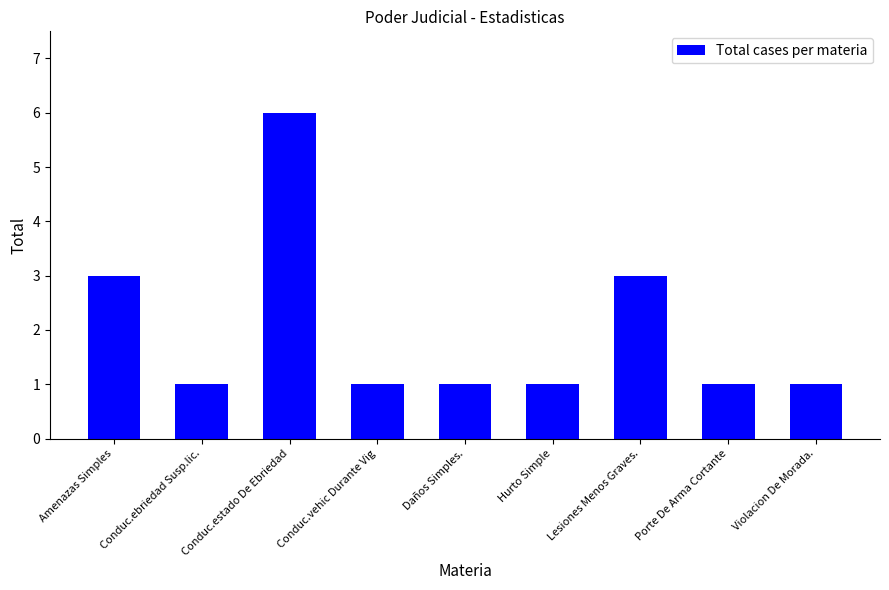

What is the maximum value shown in the chart?

6